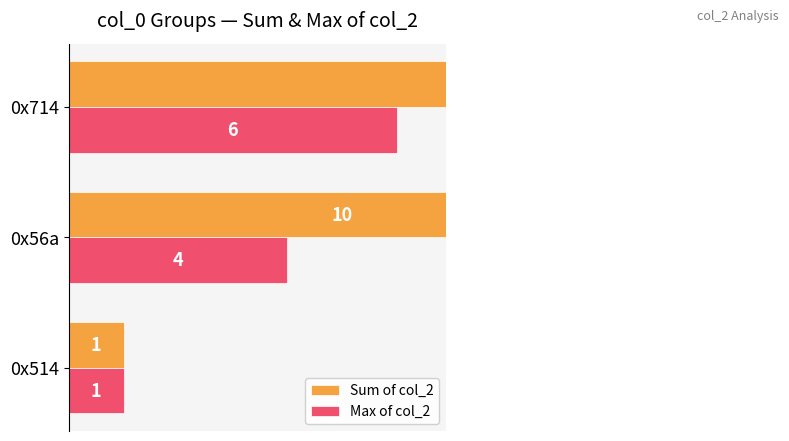

Rank the series by their maximum value, from highest to lowest.

Sum of col_2, Max of col_2